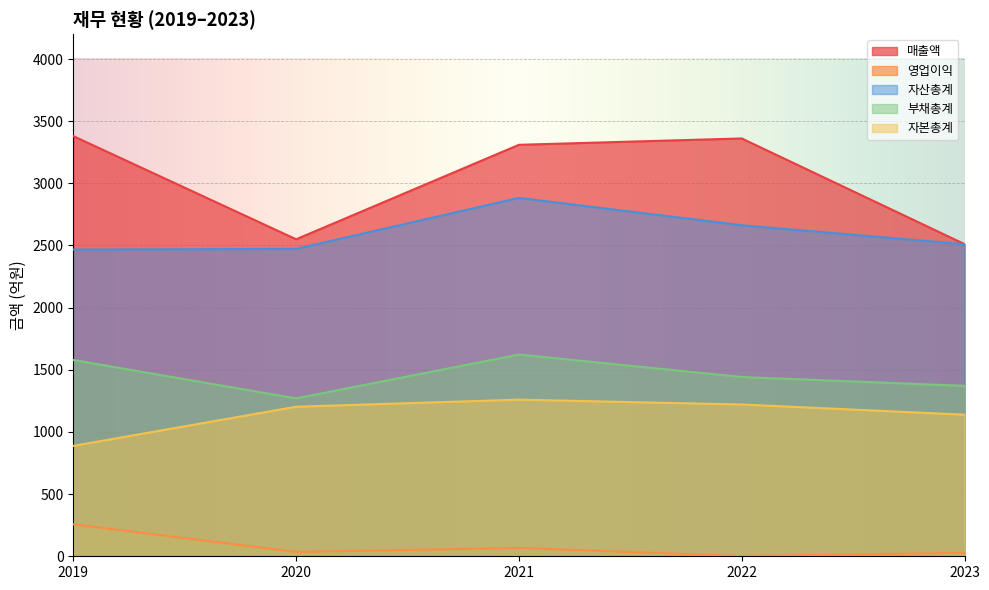

Rank the series by their maximum value, from lowest to highest.

영업이익, 자본총계, 부채총계, 자산총계, 매출액